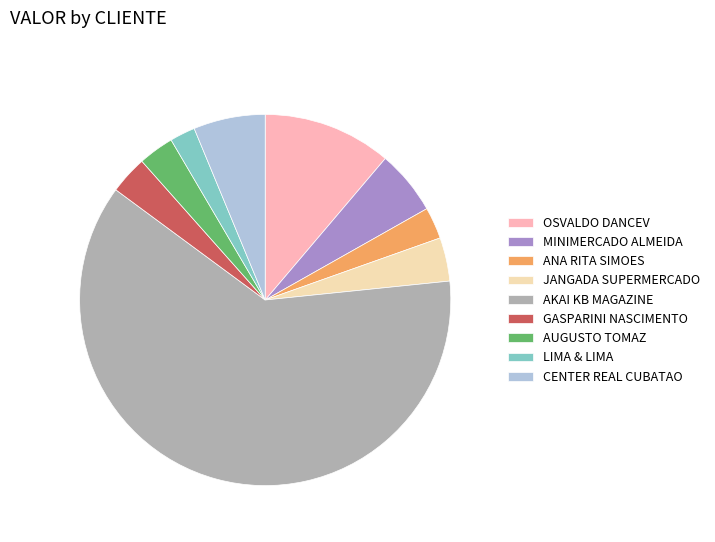

Which slice is the smallest?

LIMA & LIMA